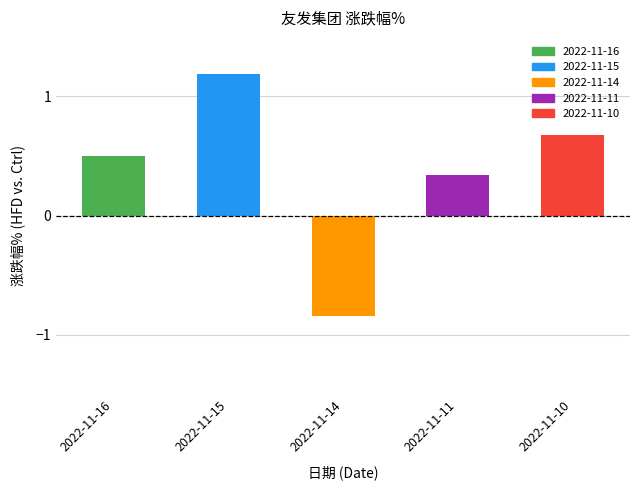

What is the difference between the values at 2022-11-15 and 2022-11-10?

0.5